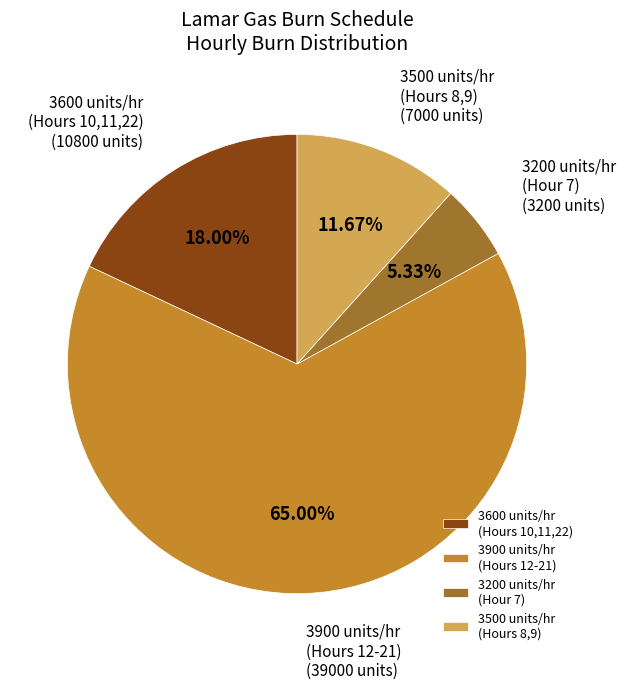

Is there any slice that represents more than half of the pie?

Yes